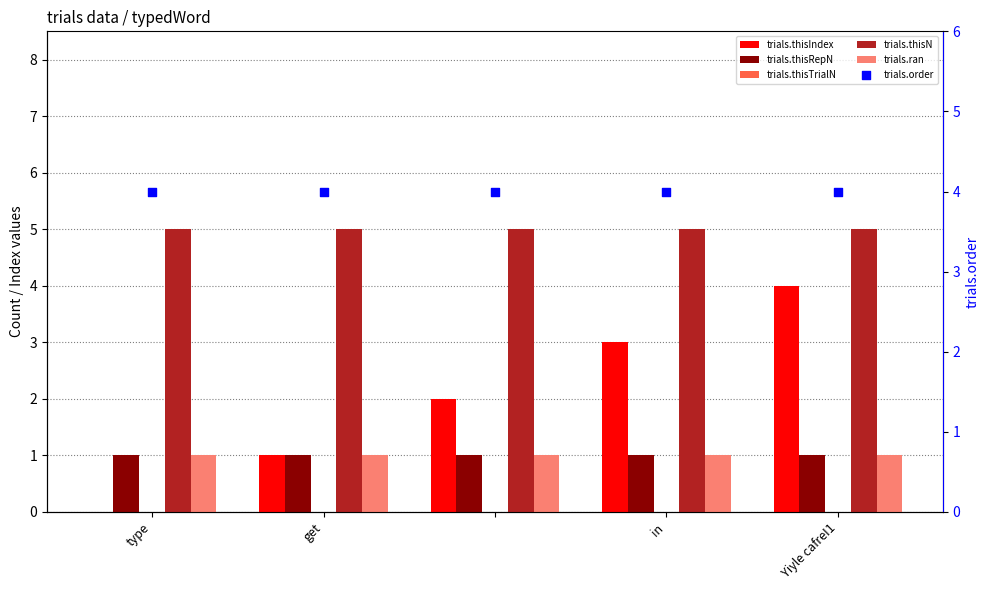

Which series contains the lowest Y value?

trials.thisIndex